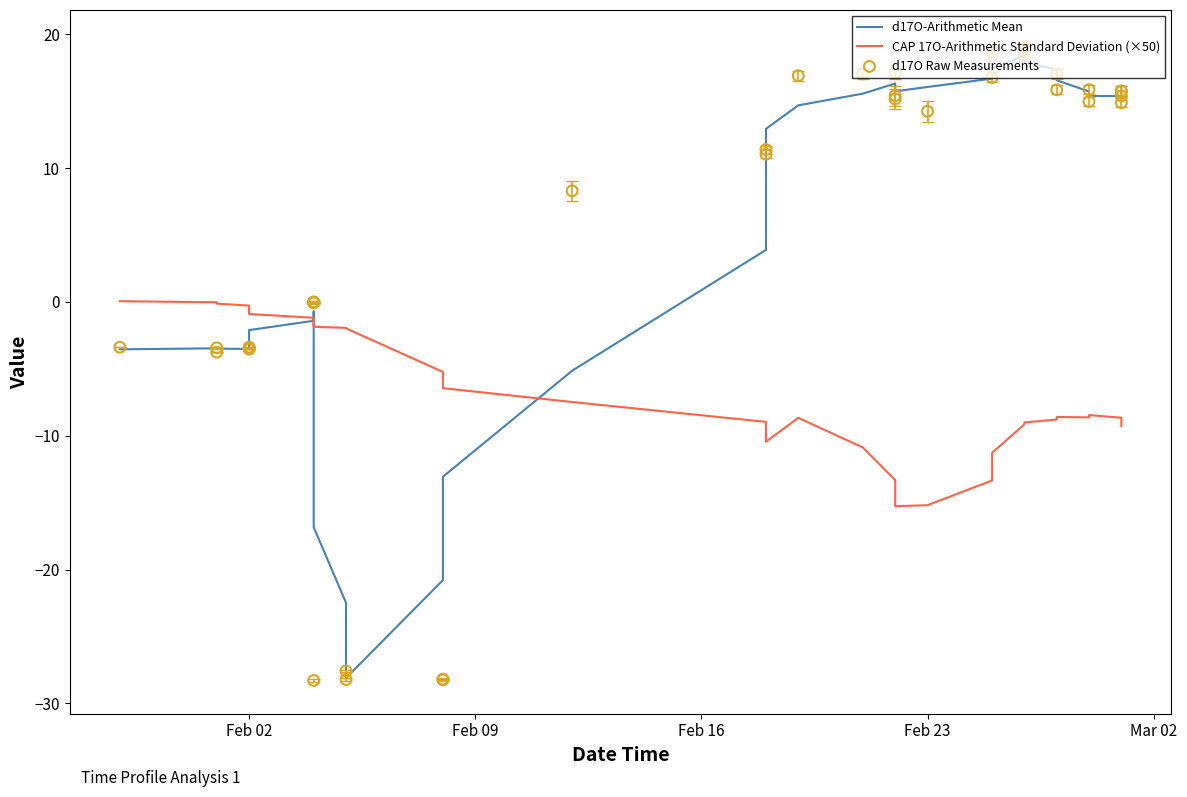

Which series reaches the maximum Y coordinate?

d17O Raw Measurements